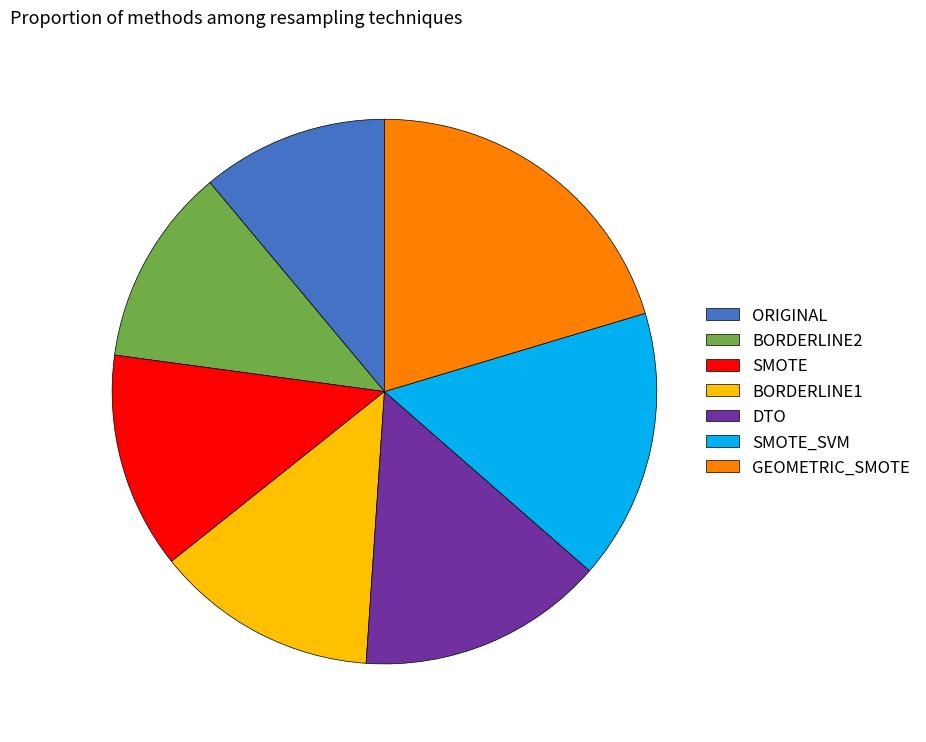

Is the sum of BORDERLINE2 and SMOTE_SVM greater than half?

No